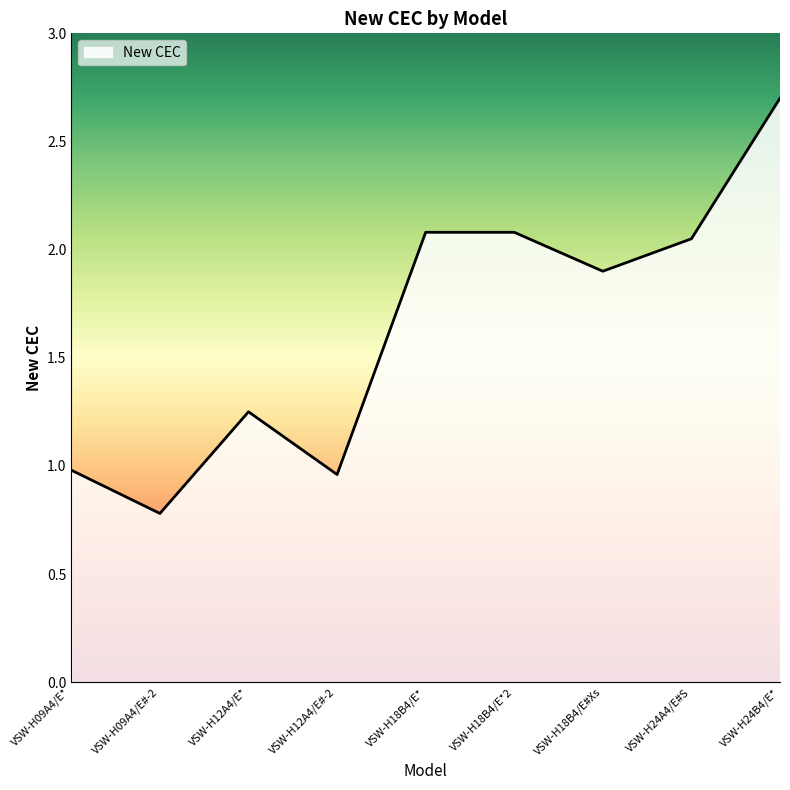

Between VSW-H24A4/E#S and VSW-H09A4/E*, which is larger?

VSW-H24A4/E#S